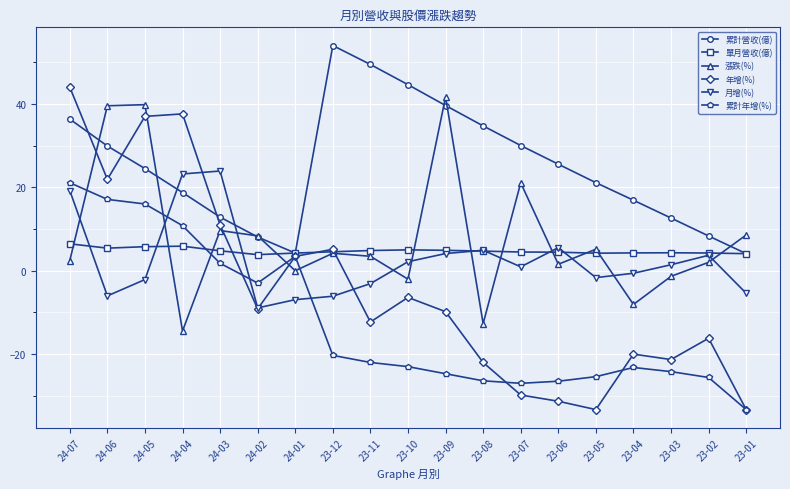

How many data points in 月增(%) are above 0?

10